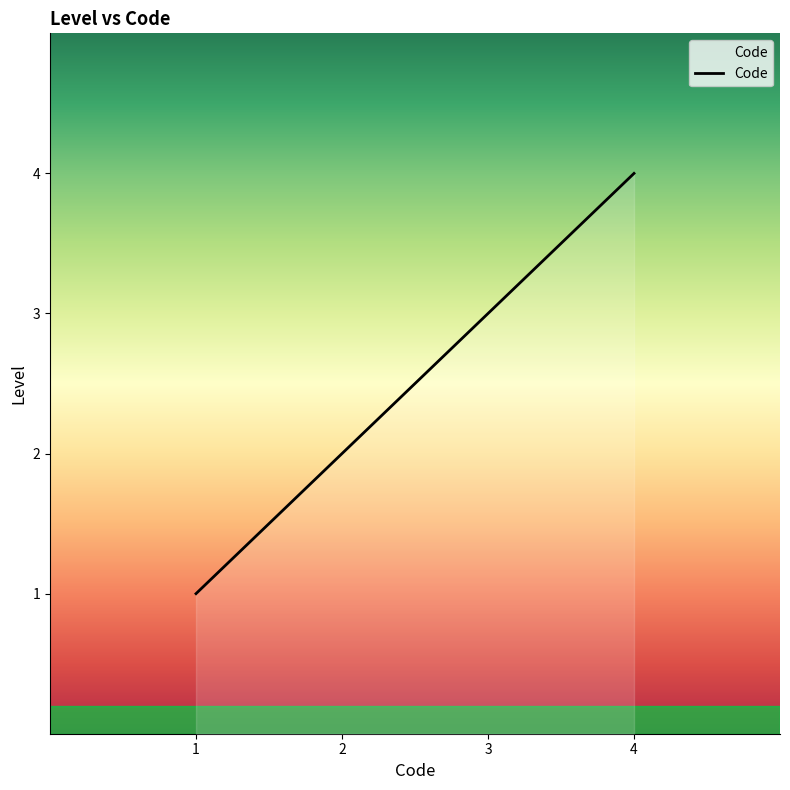

Does the chart display data point markers on the line(s)?

No